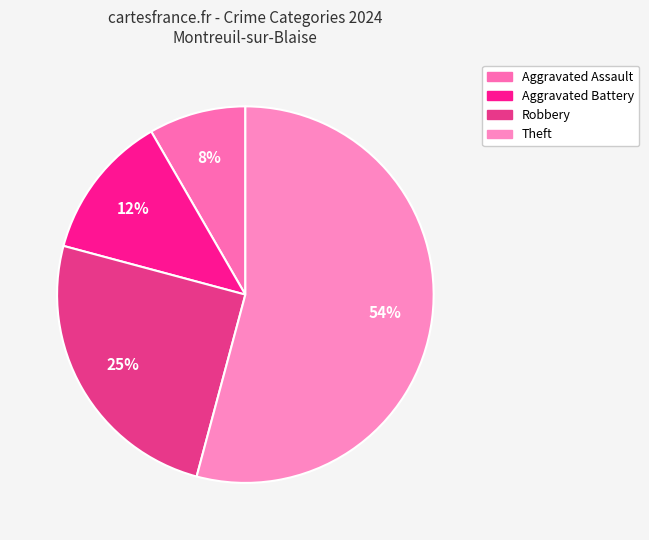

To the nearest percent, what is the average slice percentage?

25%